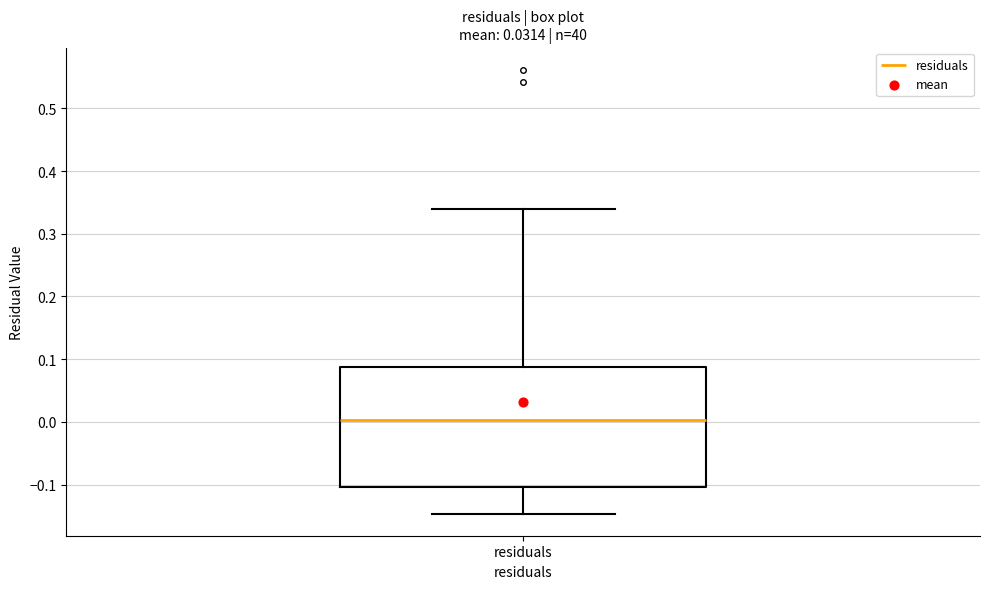

Transcribe this box plot: give where the median line is, the range the box spans, and where the two whiskers end, as read against the y-axis. The values are not printed on the chart, so give them approximately, as read against the axis.

median 0.00, box -0.10 to 0.09, whiskers -0.15 to 0.34